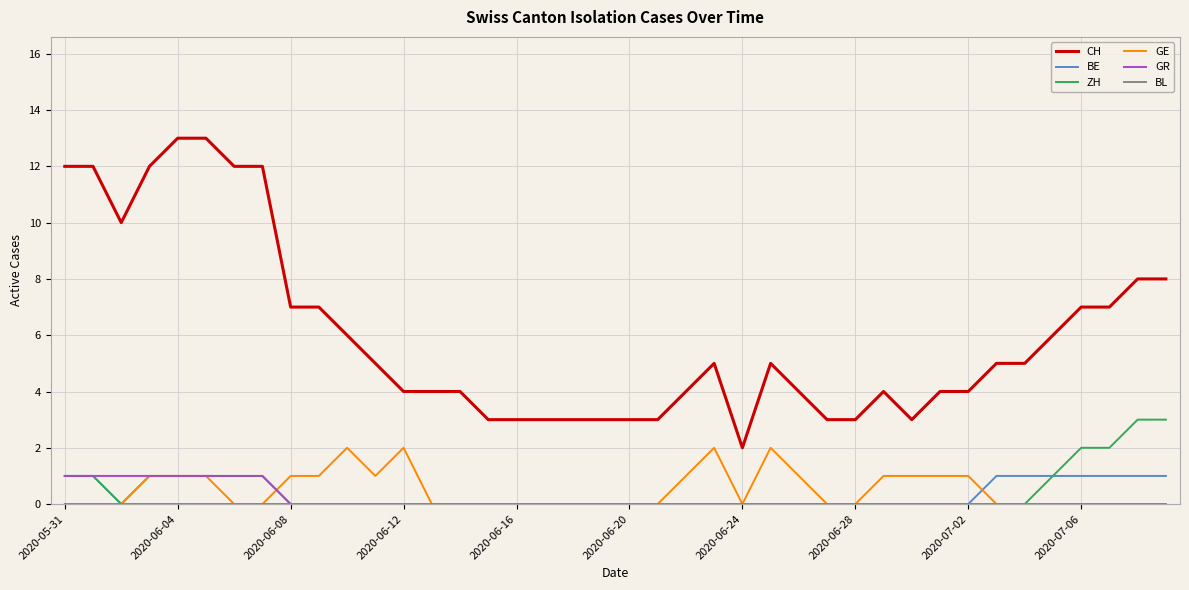

True or false: CH and BE cross at least once.

False